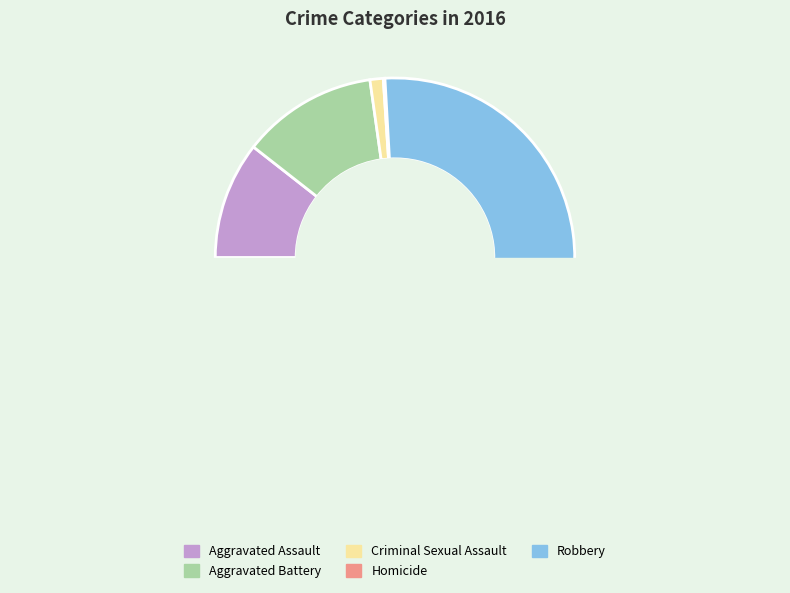

What is the change in value from Criminal Sexual Assault to Homicide?

-7